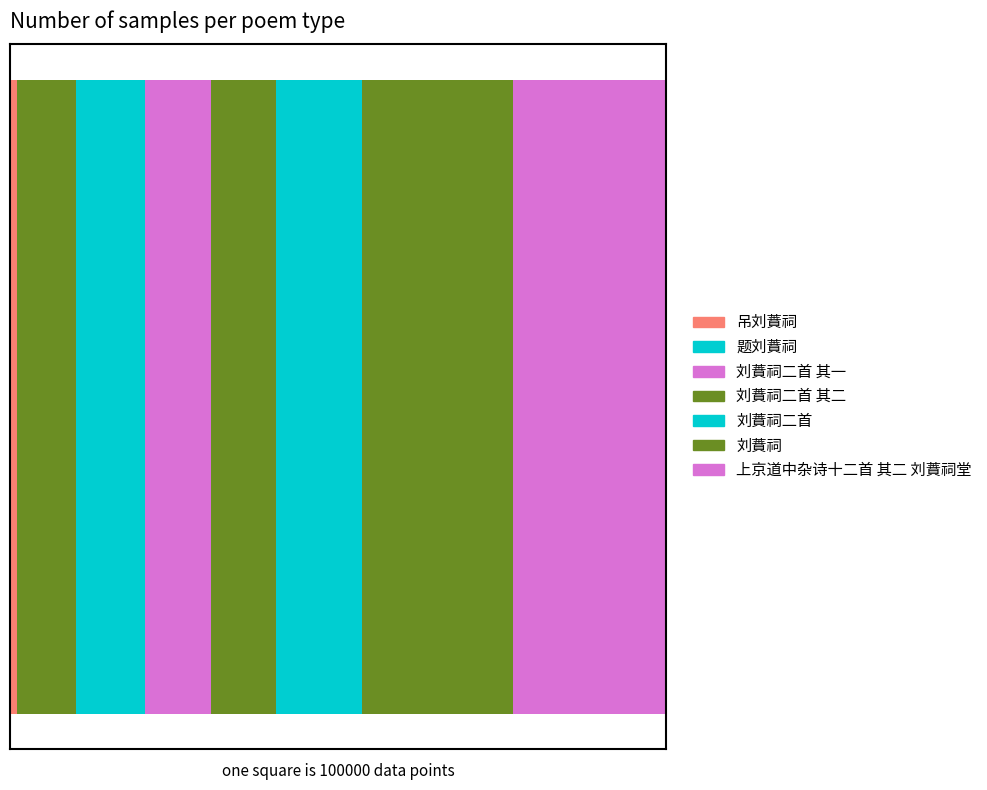

Which label corresponds to the smallest value in the chart?

吊刘蕡祠